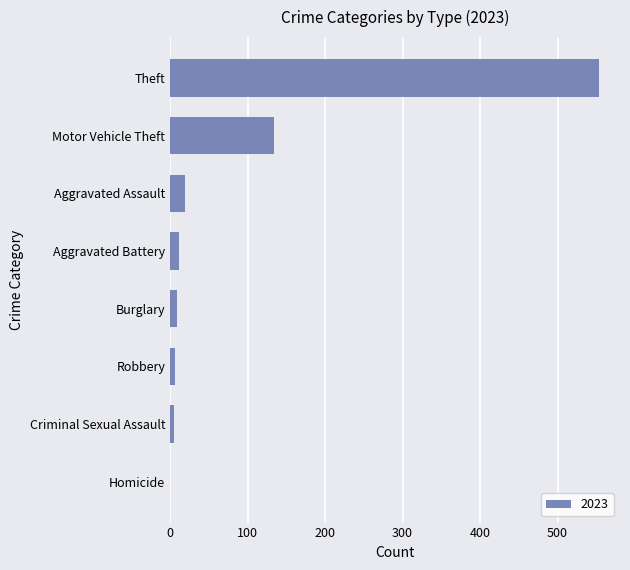

Where is the data nearest to the value 276?

Motor Vehicle Theft